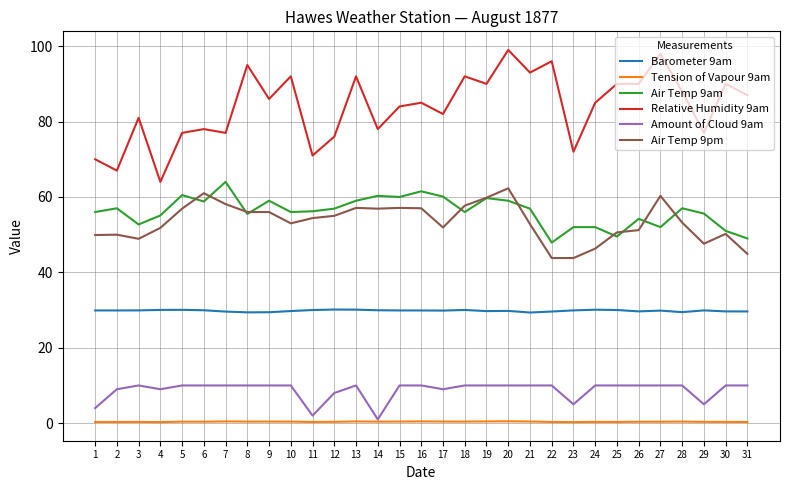

True or false: Tension of Vapour 9am and Air Temp 9am intersect in this chart.

False